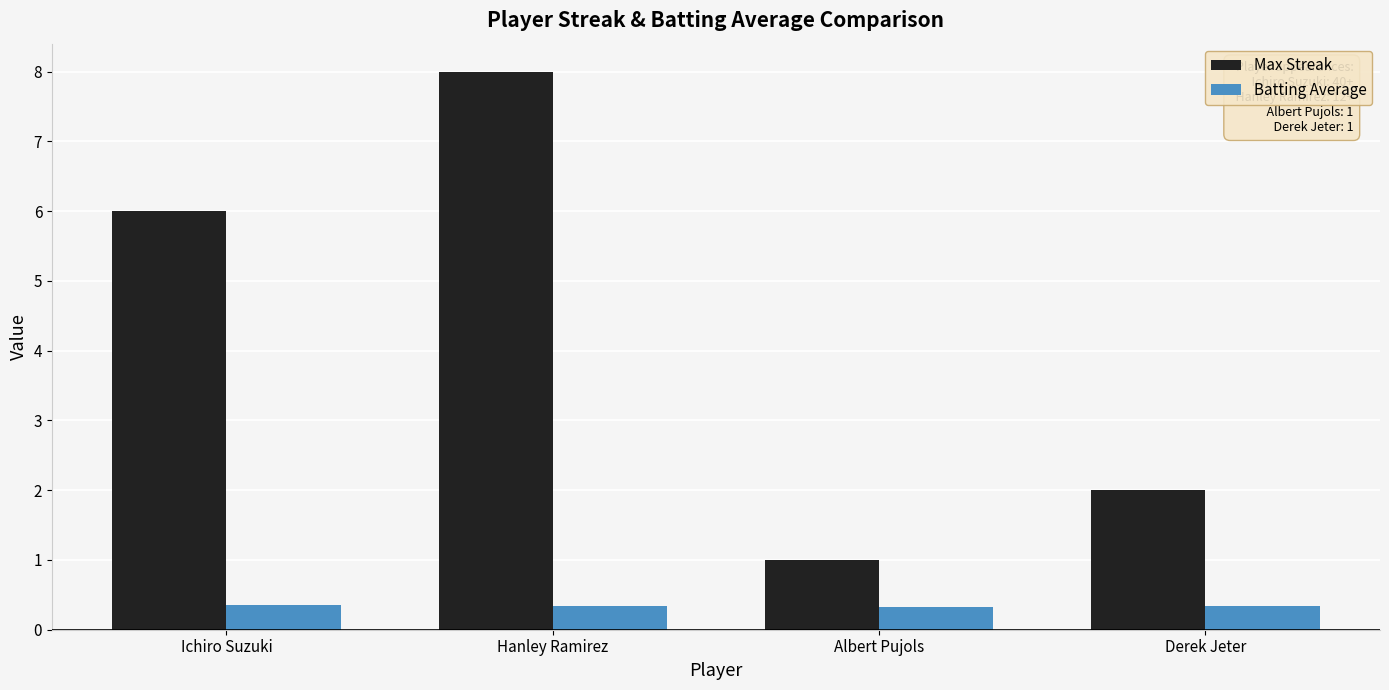

Which series has the widest spread of values?

Max Streak